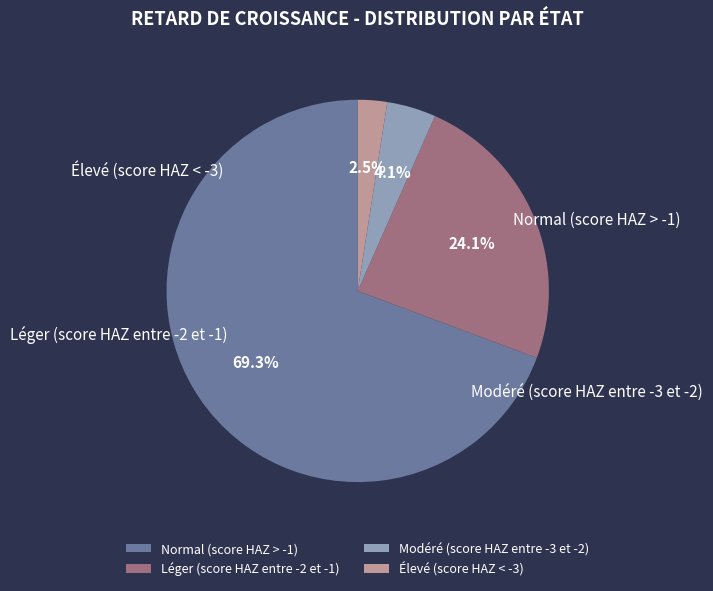

The Normal (score HAZ > -1) slice represents 69% of the pie. True or false?

True